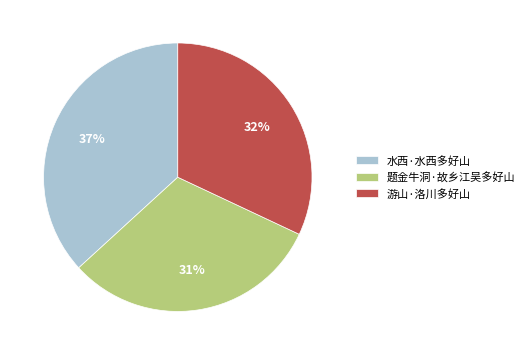

Rank the categories by value from lowest to highest.

题金牛洞·故乡江吴多好山, 游山·洛川多好山, 水西·水西多好山